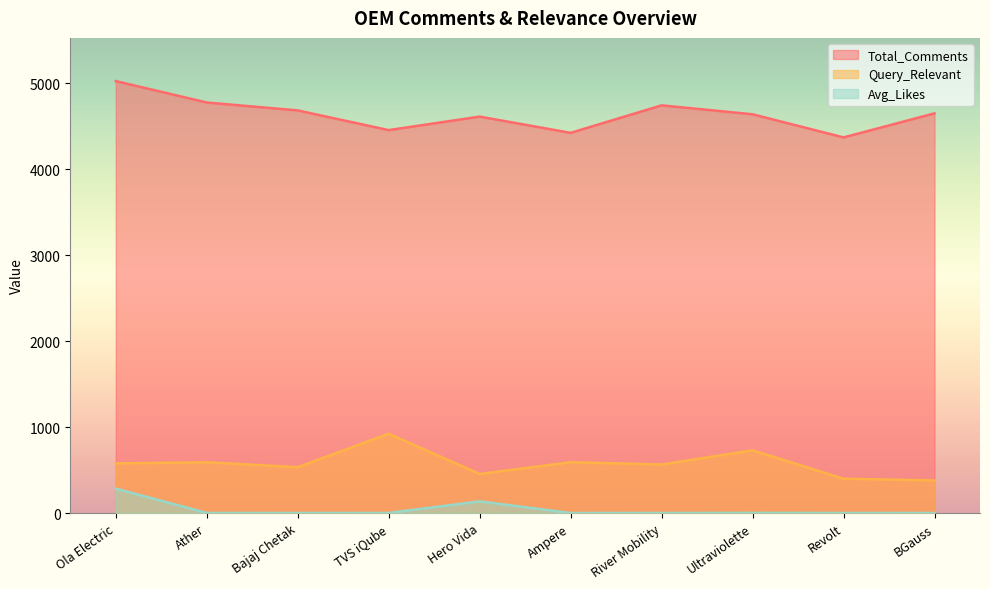

What is the difference between the maximum and minimum values in the Total_Comments series?

655.0